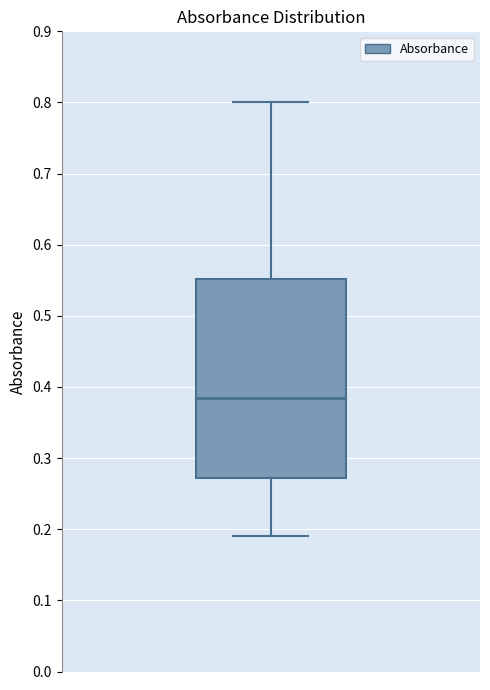

Where is the upper edge of the box on the y-axis? The values are not printed on the chart, so give them approximately, as read against the axis.

0.55